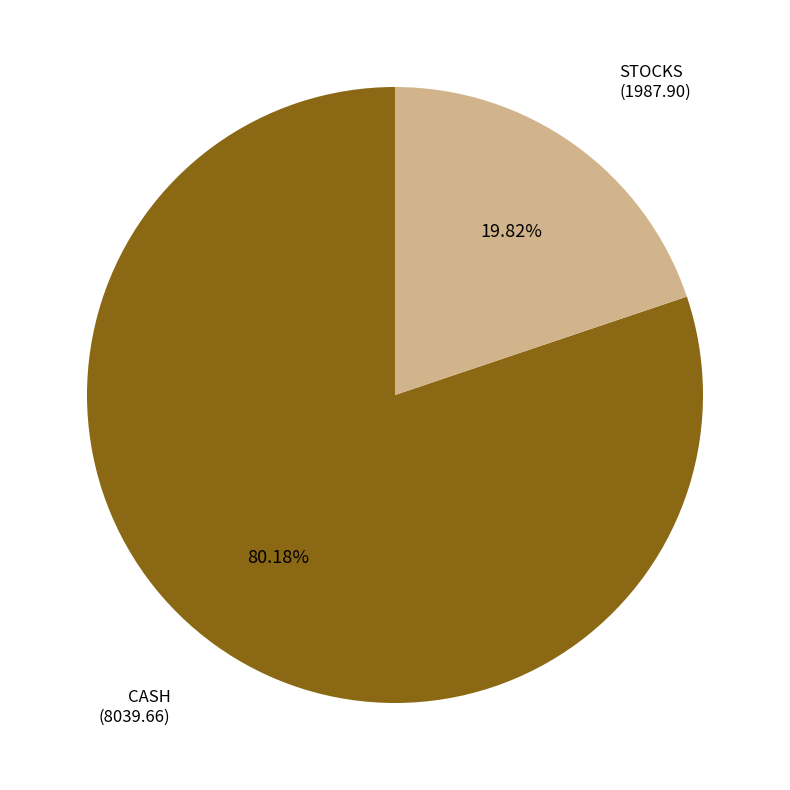

Does any single category account for the majority?

Yes